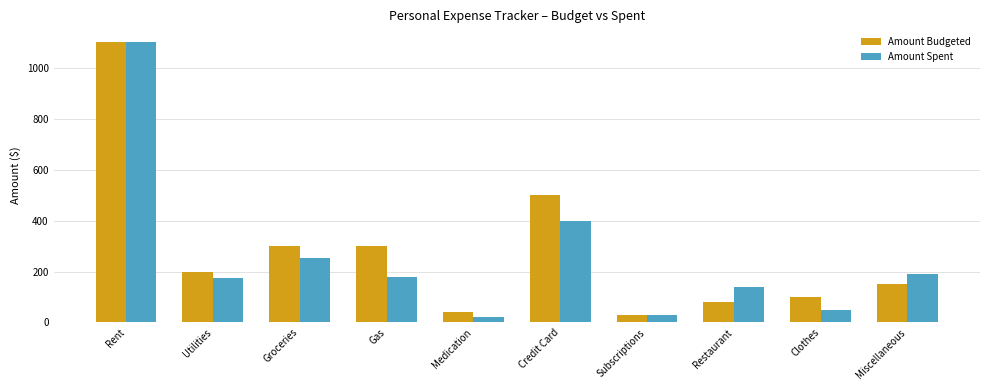

What is the value of the Amount Spent bar at the 1st from the left?

1100